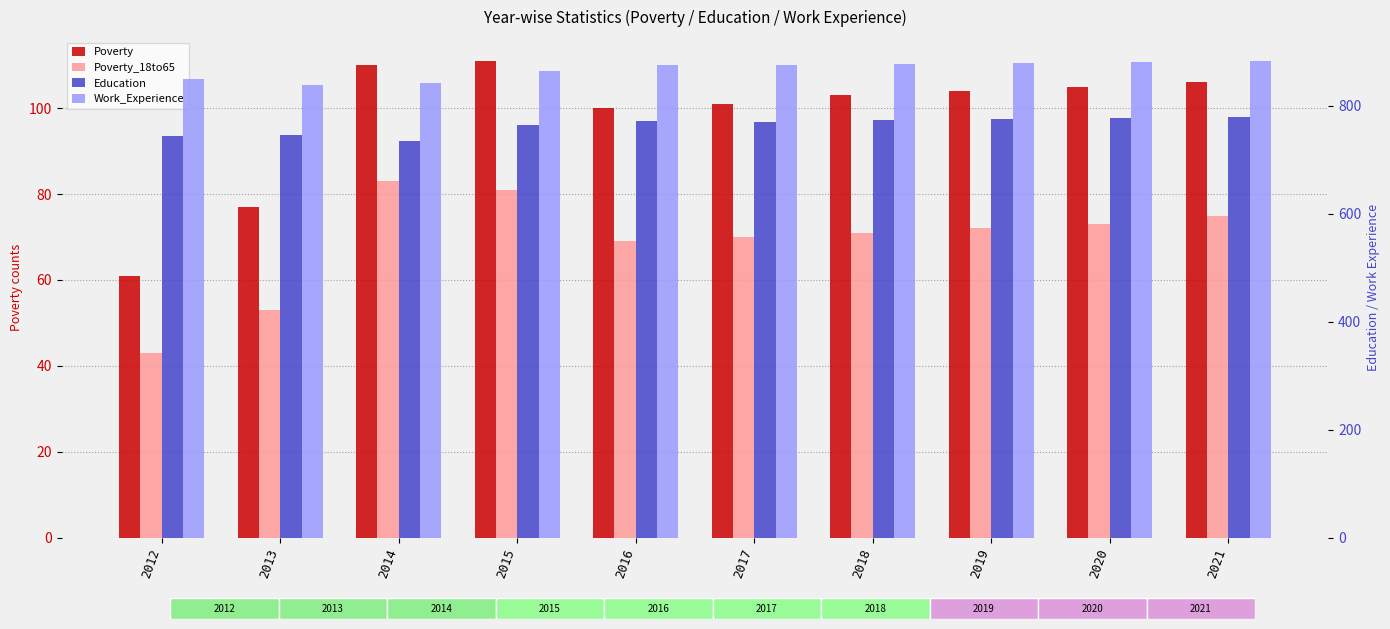

Is it true that Education equals 779 at 2021?

True